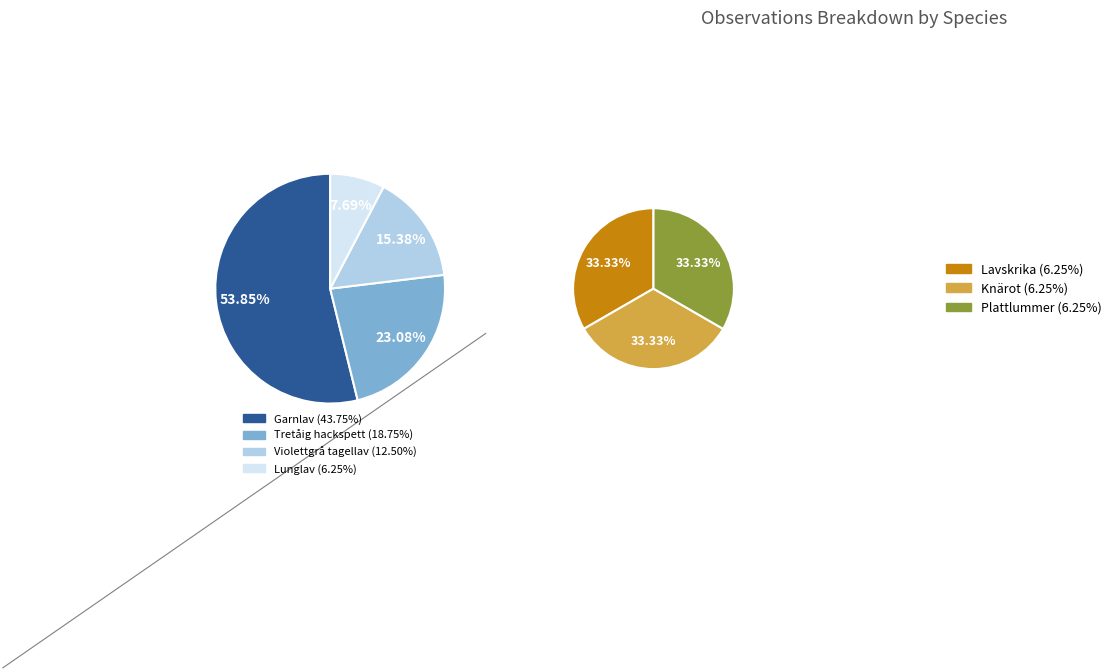

True or false: Violettgrå tagellav accounts for 7% of the total.

False